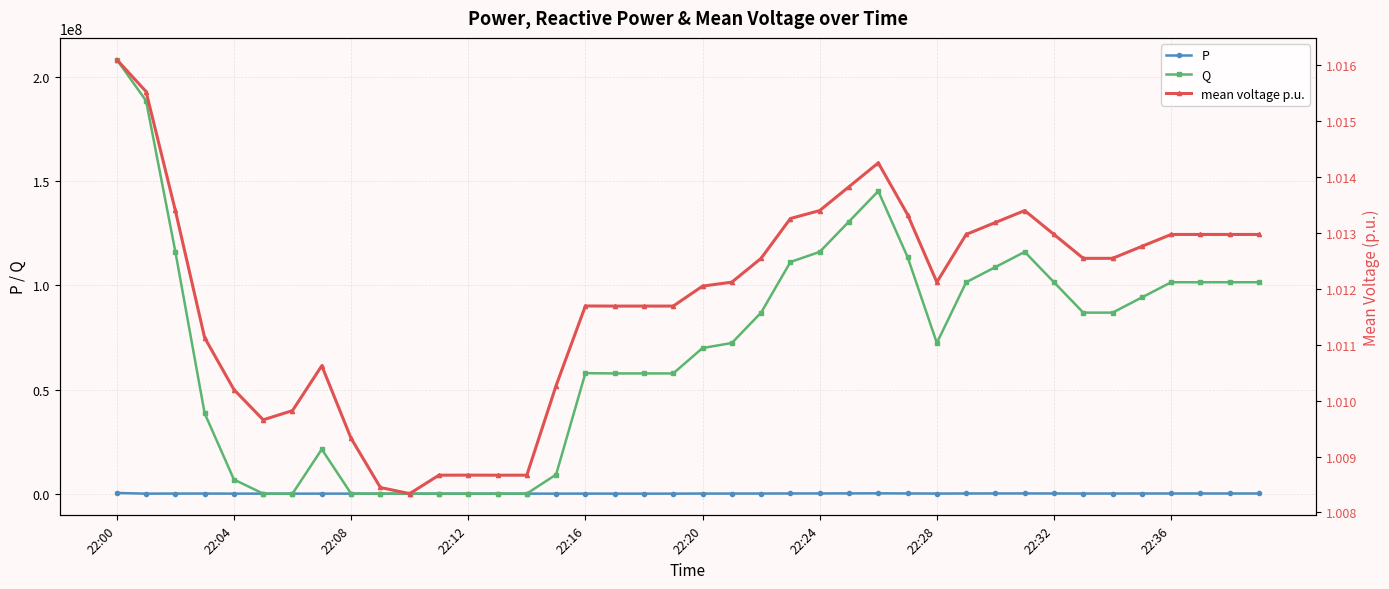

How many data points in Q are above 86925696?

17